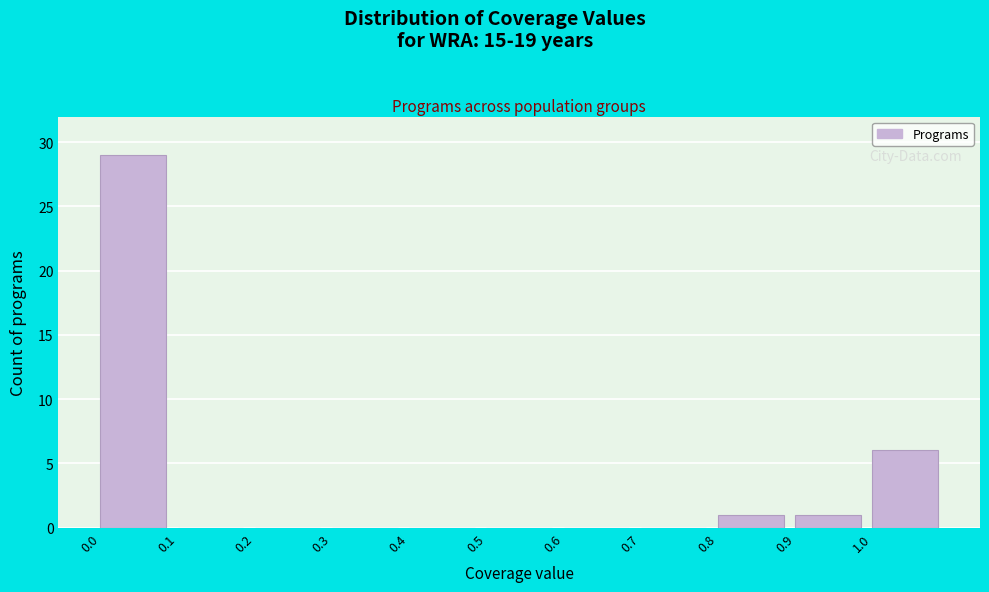

Reading left to right, transcribe this chart: for each bar, give the range it covers on the x-axis and its height. The values are not printed on the chart, so give them approximately, as read against the axis.

0.0 to 0.1: 29
0.1 to 0.2: 0
0.2 to 0.3: 0
0.3 to 0.4: 0
0.4 to 0.5: 0
0.5 to 0.6: 0
0.6 to 0.7: 0
0.7 to 0.8: 0
0.8 to 0.9: 1
0.9 to 1.0: 1
1.0 to 1.1: 6